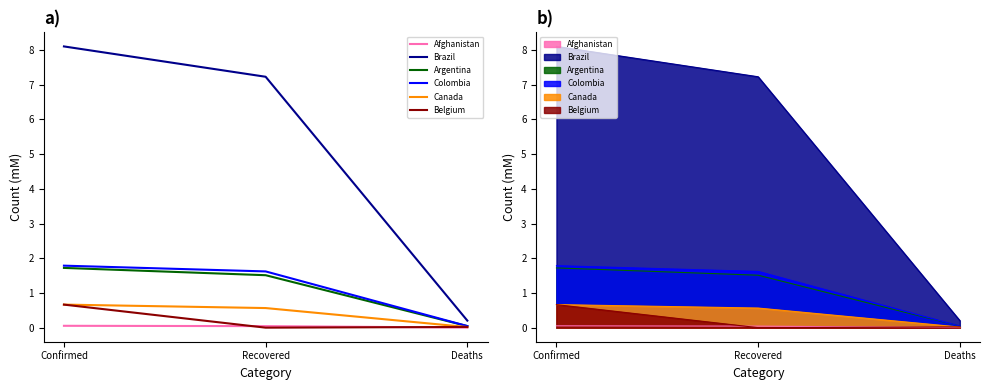

Does the chart have visible grid lines?

No